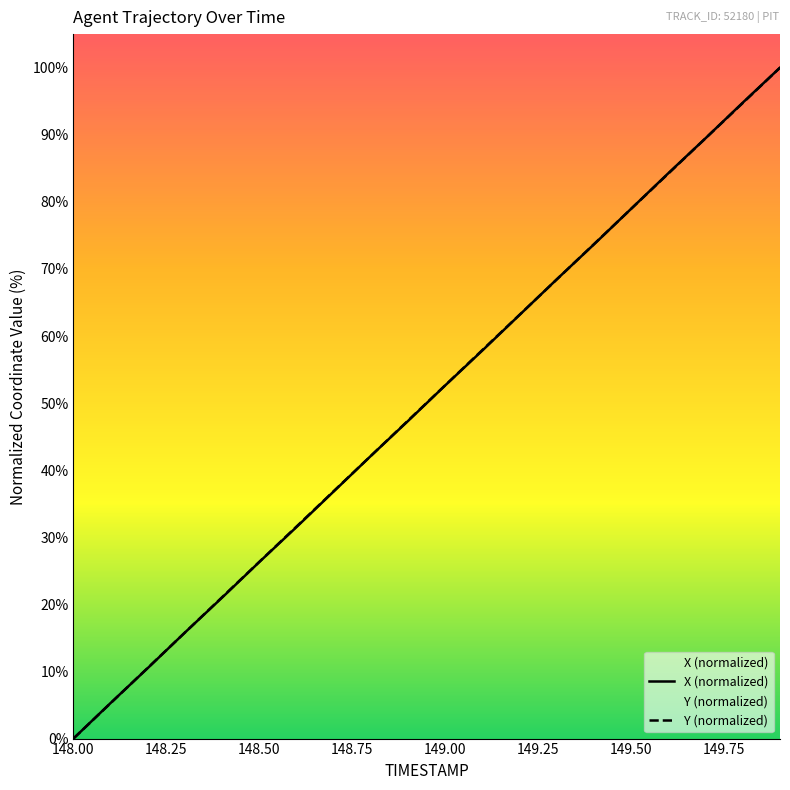

Reading left to right, what are all the values shown in this chart?

X: 0.0	5.3	10.5	15.8	21.0	26.3	31.5	36.8	42.1	47.3	52.7	57.9	63.2	68.5	73.7	79.0	84.3	89.5	94.8	100.0
Y: 0.0	5.3	10.5	15.8	21.1	26.3	31.6	36.9	42.1	47.4	52.7	57.9	63.2	68.4	73.7	79.0	84.2	89.5	94.7	100.0